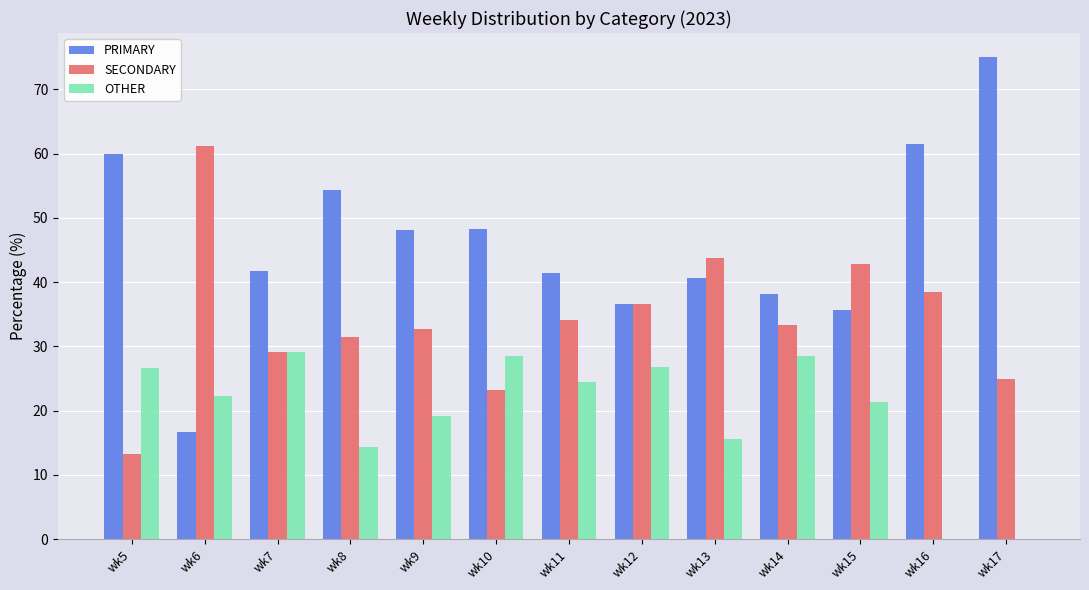

Which series has the largest total across all categories?

PRIMARY